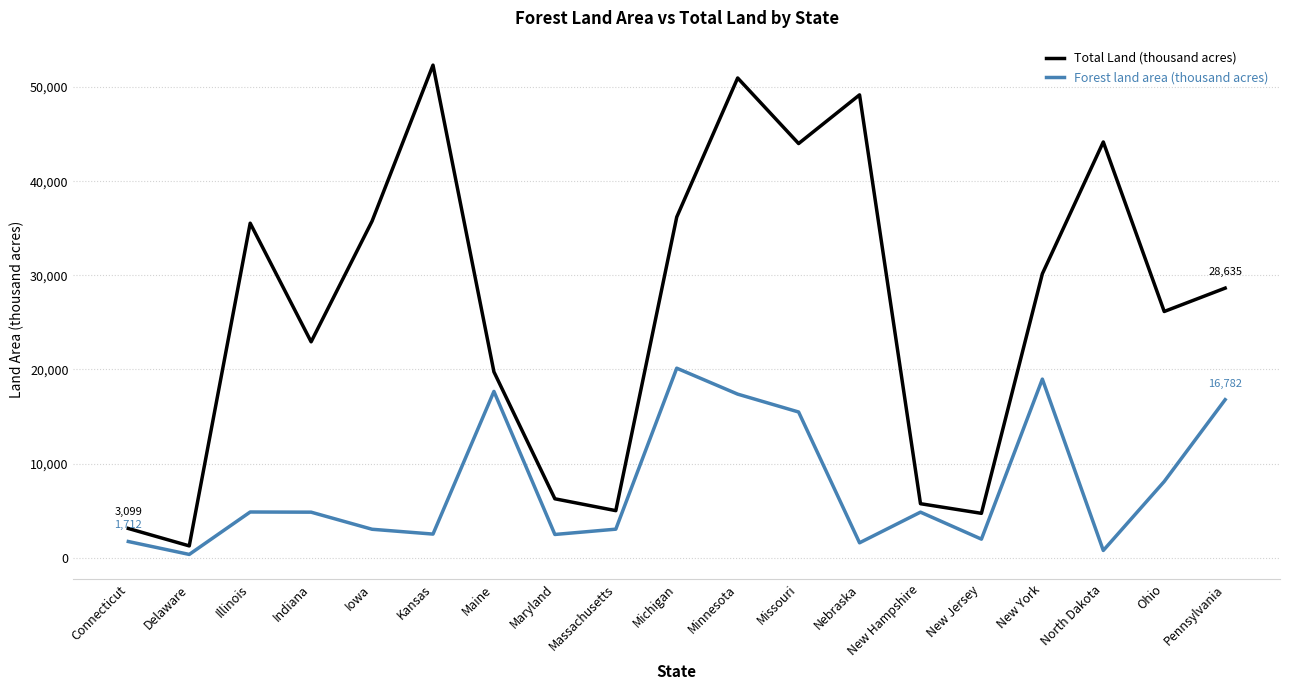

Which category has the highest value across all series?

Kansas